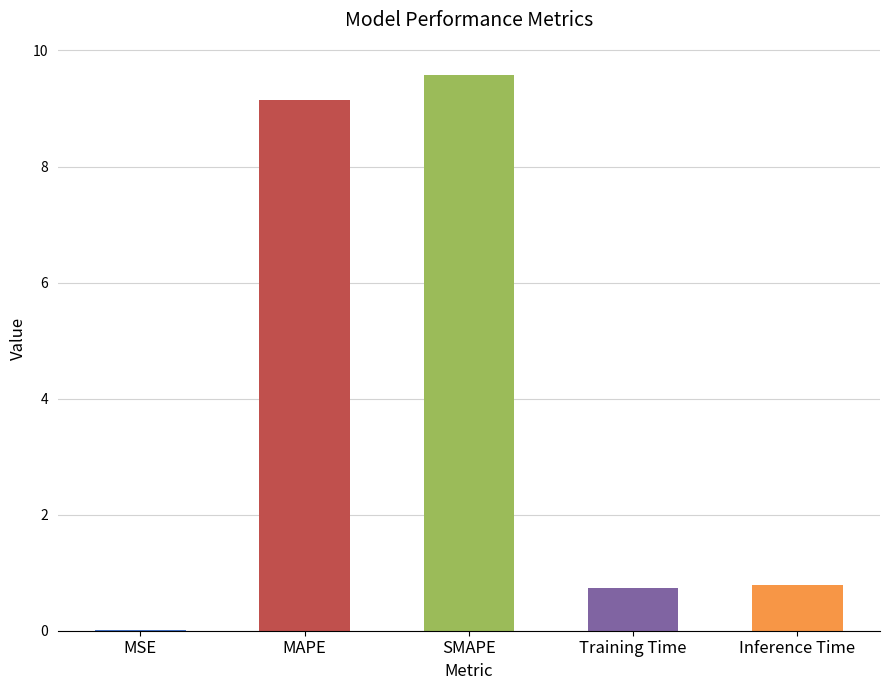

What is the change in value from MAPE to SMAPE?

+0.4